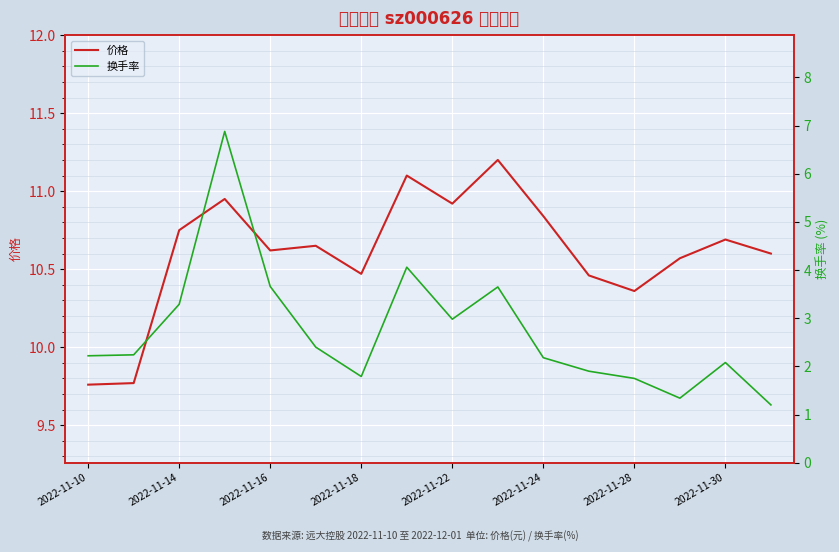

Which series has the largest total across all categories?

价格